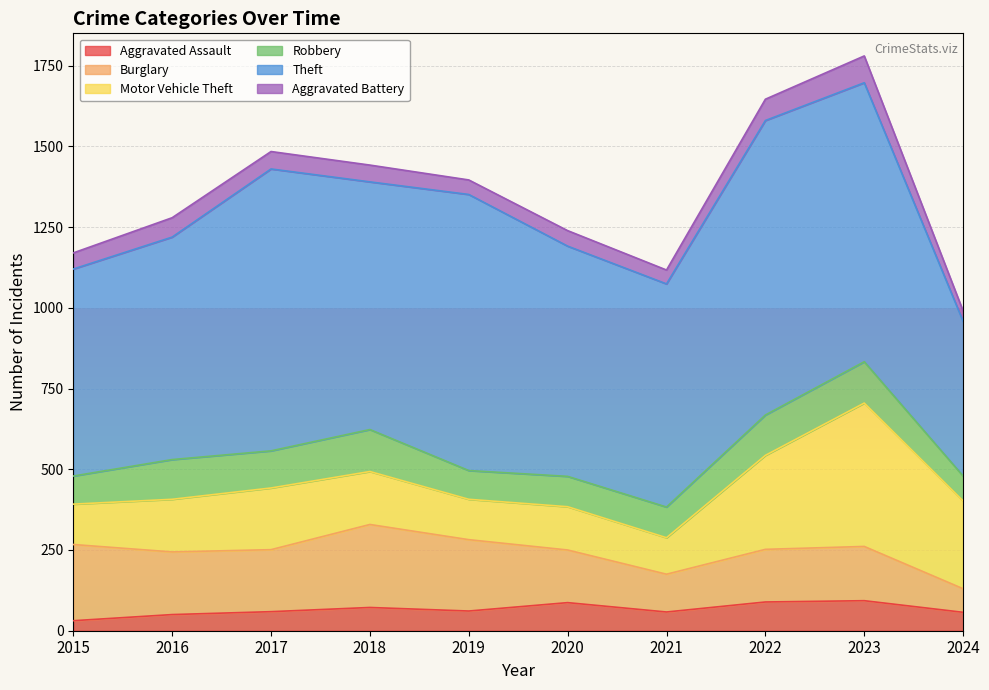

Which category has the lowest value across all series?

2015